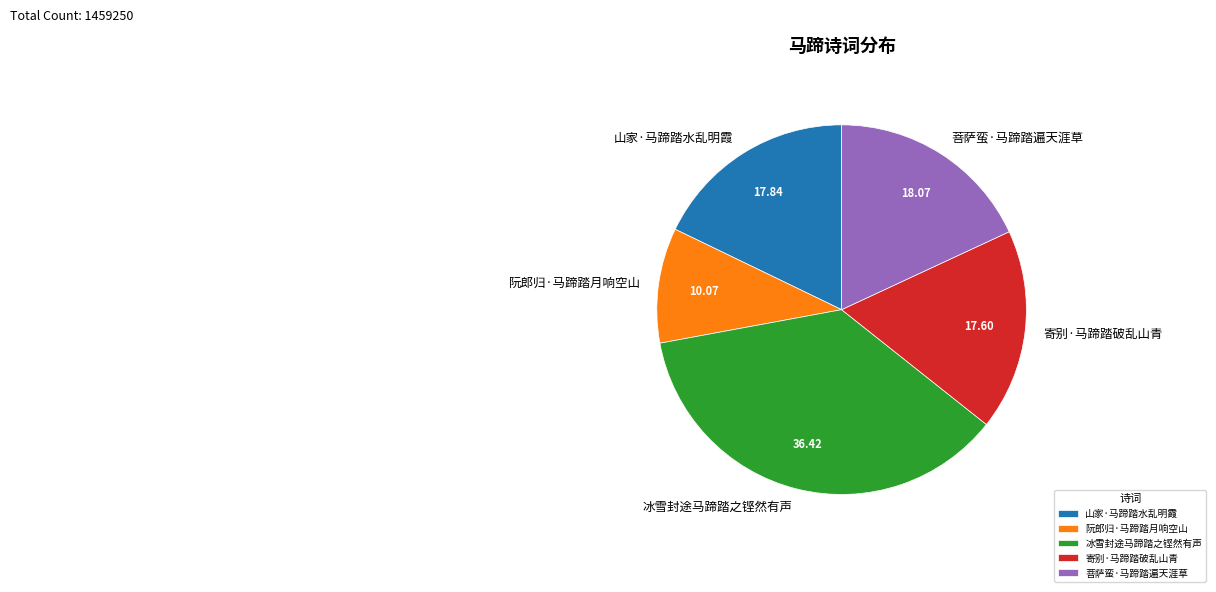

Which category has the smallest portion of the pie?

阮郎归·马蹄踏月响空山